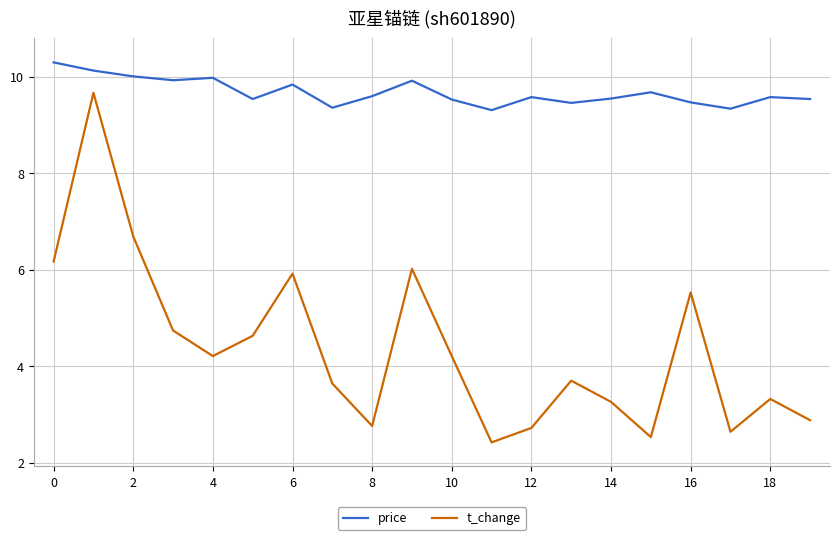

True or false: t_change has more than 1 points higher than both neighbors.

True